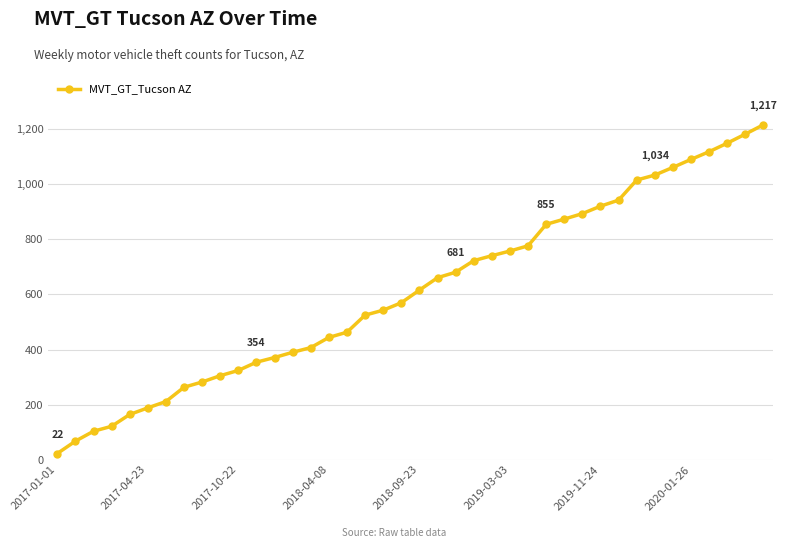

What is the maximum value shown in the chart?

1217